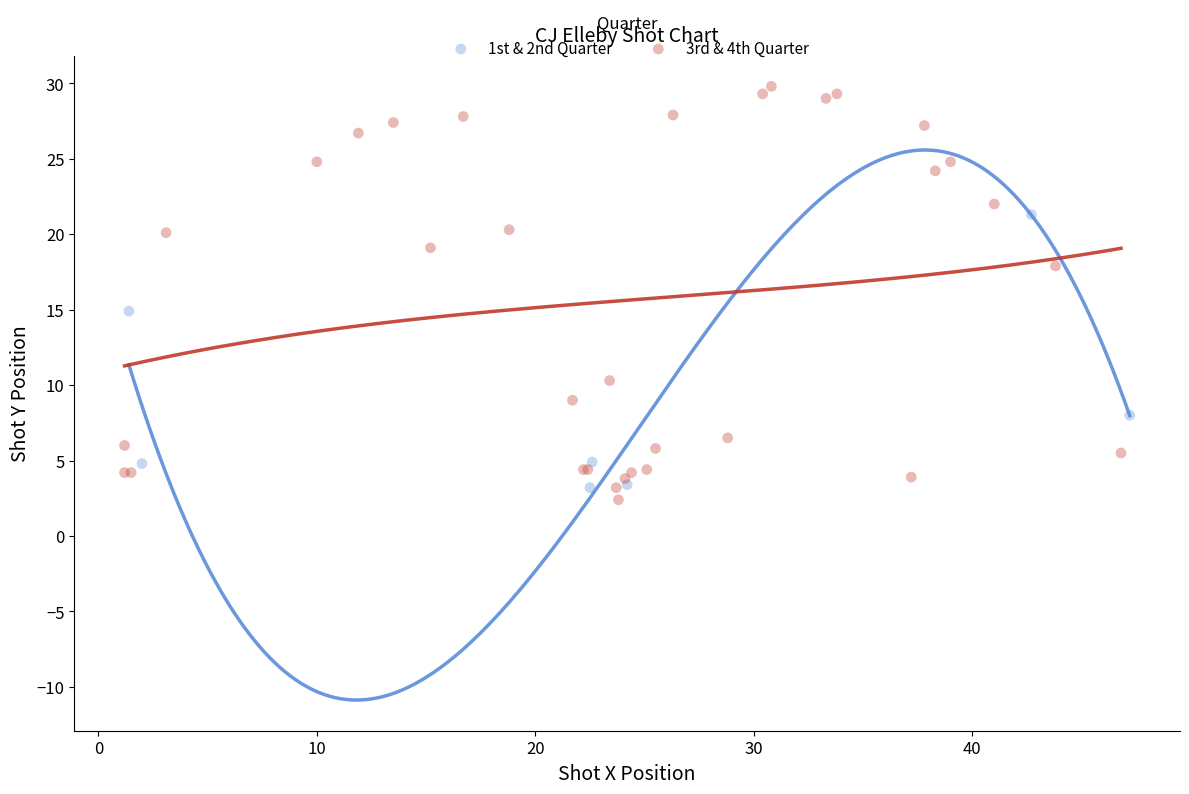

What are all the series names shown in the legend?

1st & 2nd Quarter, 3rd & 4th Quarter